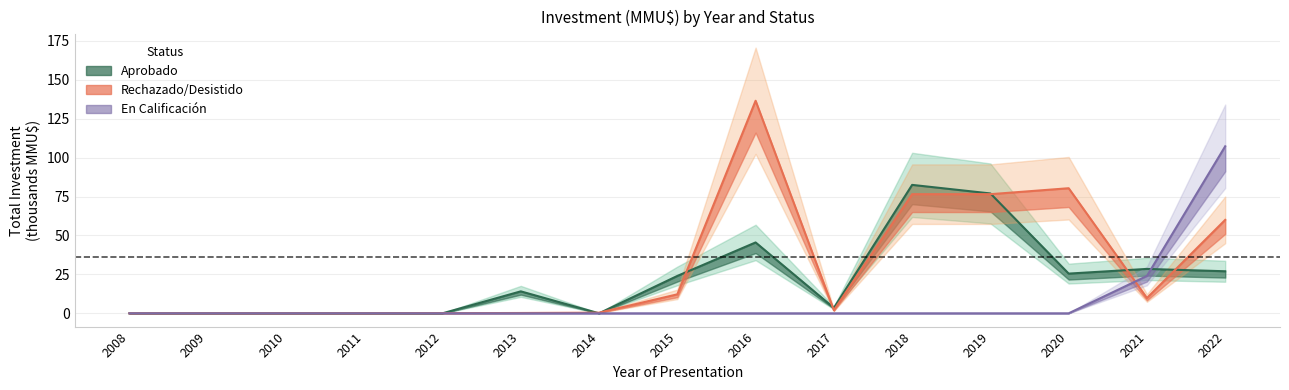

Where does the Rechazado/Desistido_inv series first go above 2?

2015